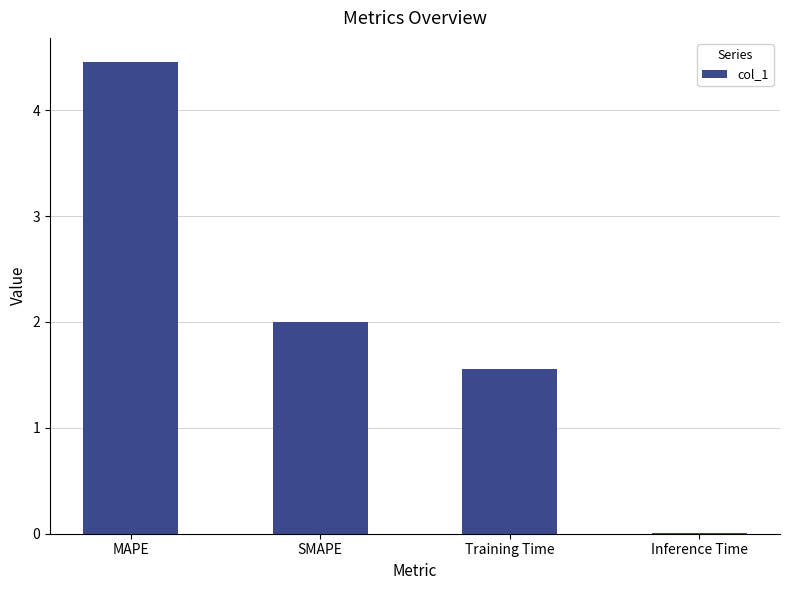

Between SMAPE and Inference Time, which is larger?

SMAPE